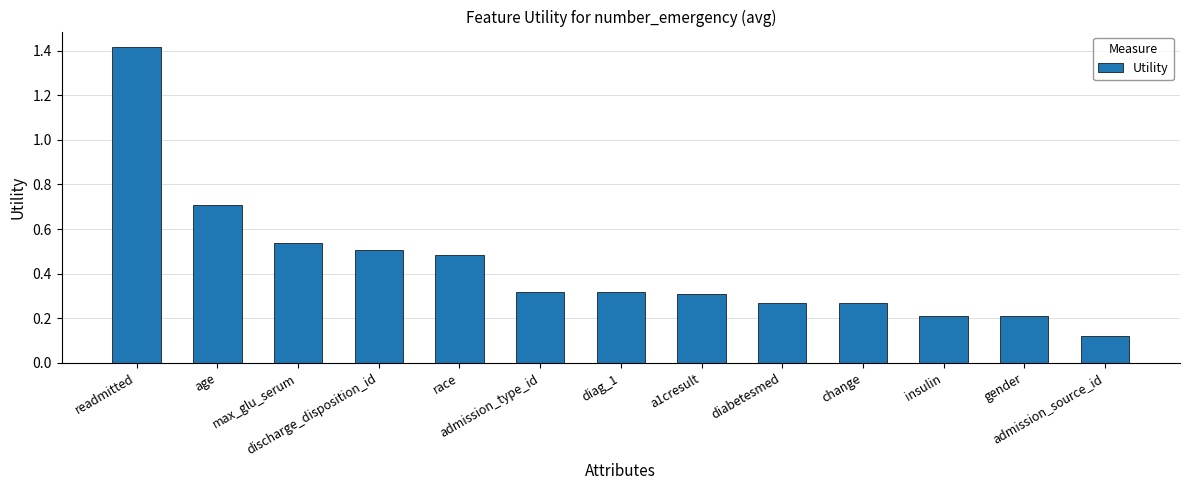

What is the label of the 11th bar from the left?

insulin